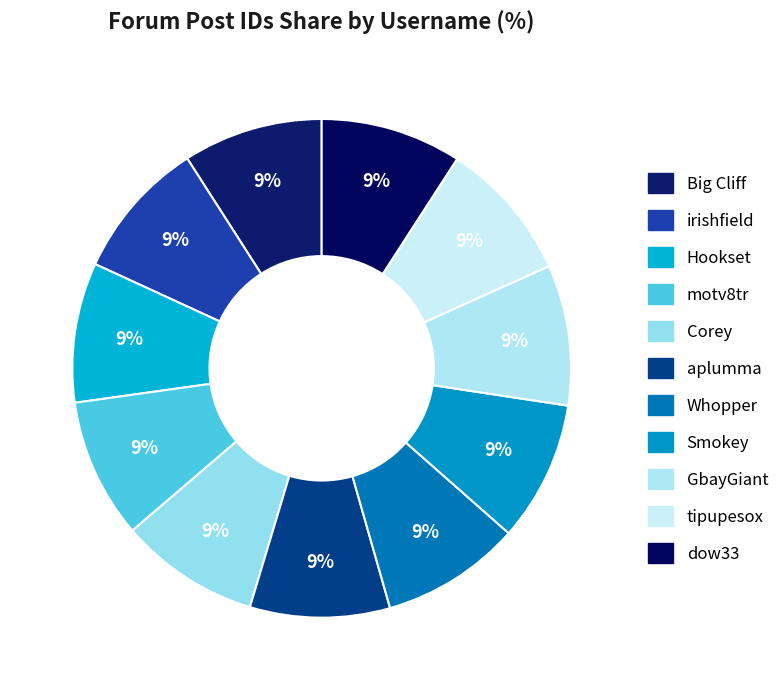

Which slice is the largest?

dow33